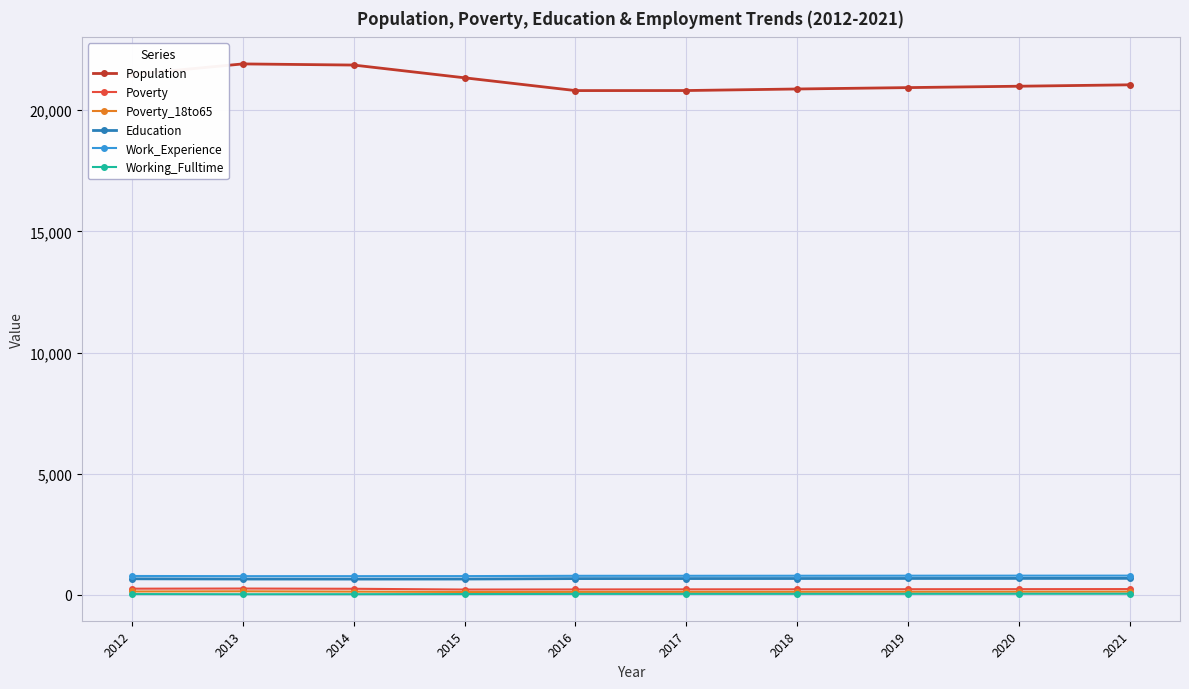

What is the approximate value of Education at 2018, to the nearest 5?

680